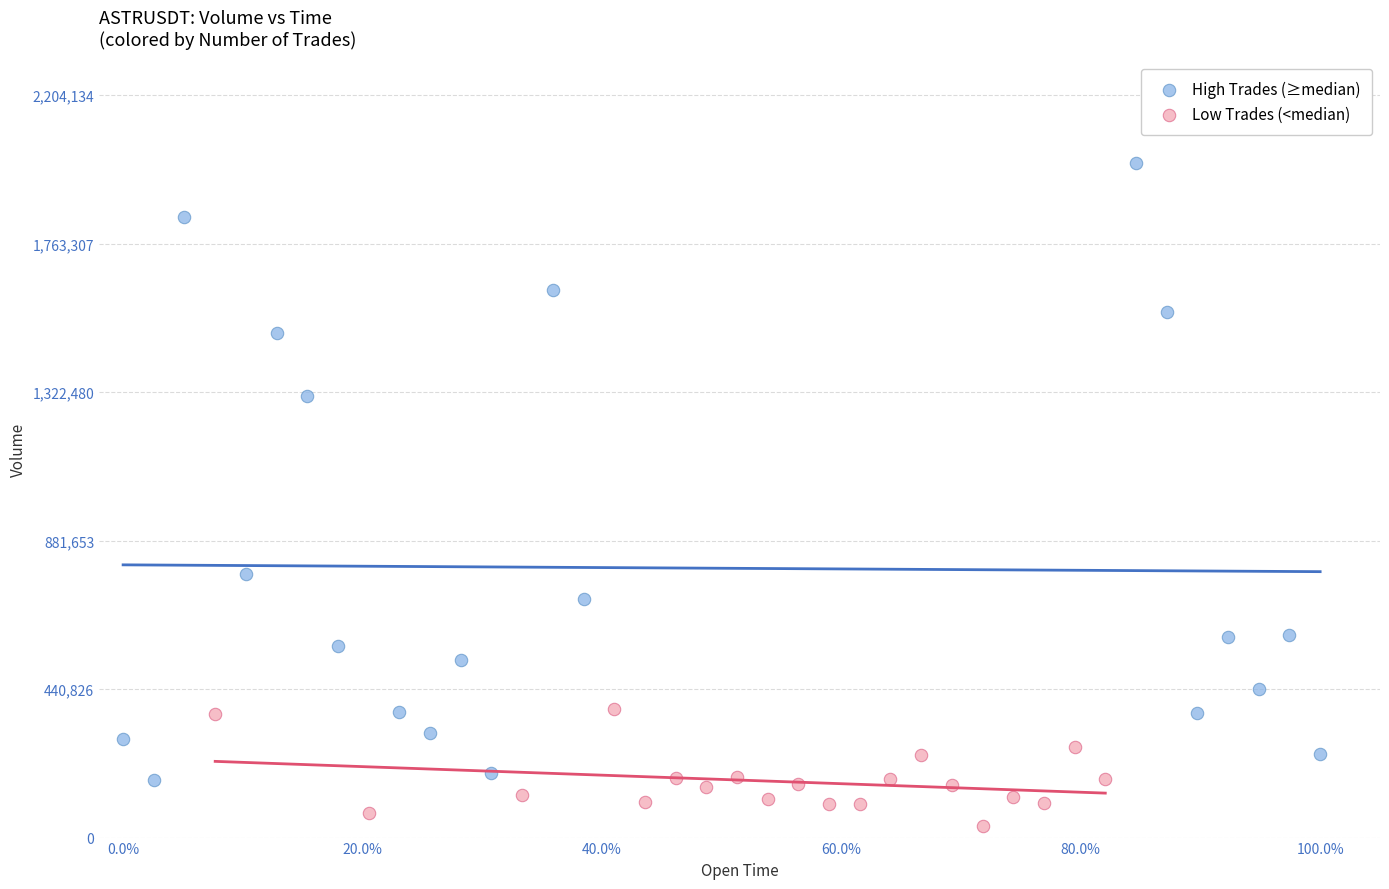

What are all the series names shown in the legend?

High Trades (≥median), Low Trades (<median)